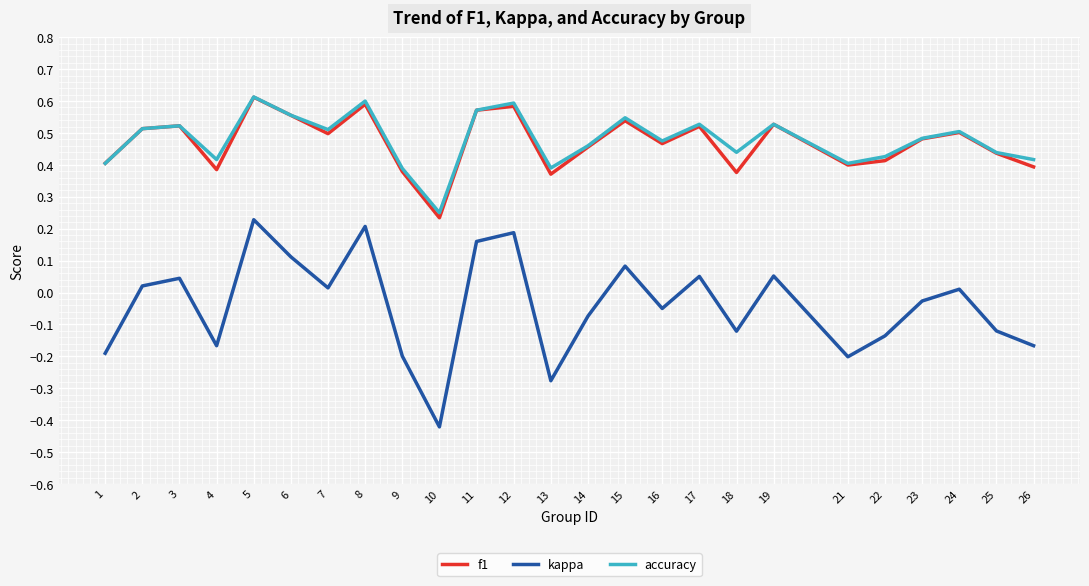

At which label does kappa reach its peak?

5